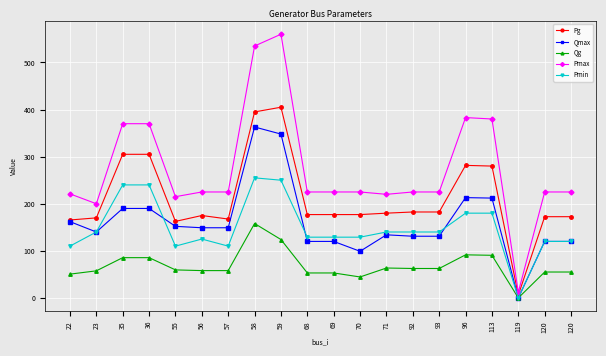

True or false: Pg and Pmin intersect in this chart.

False